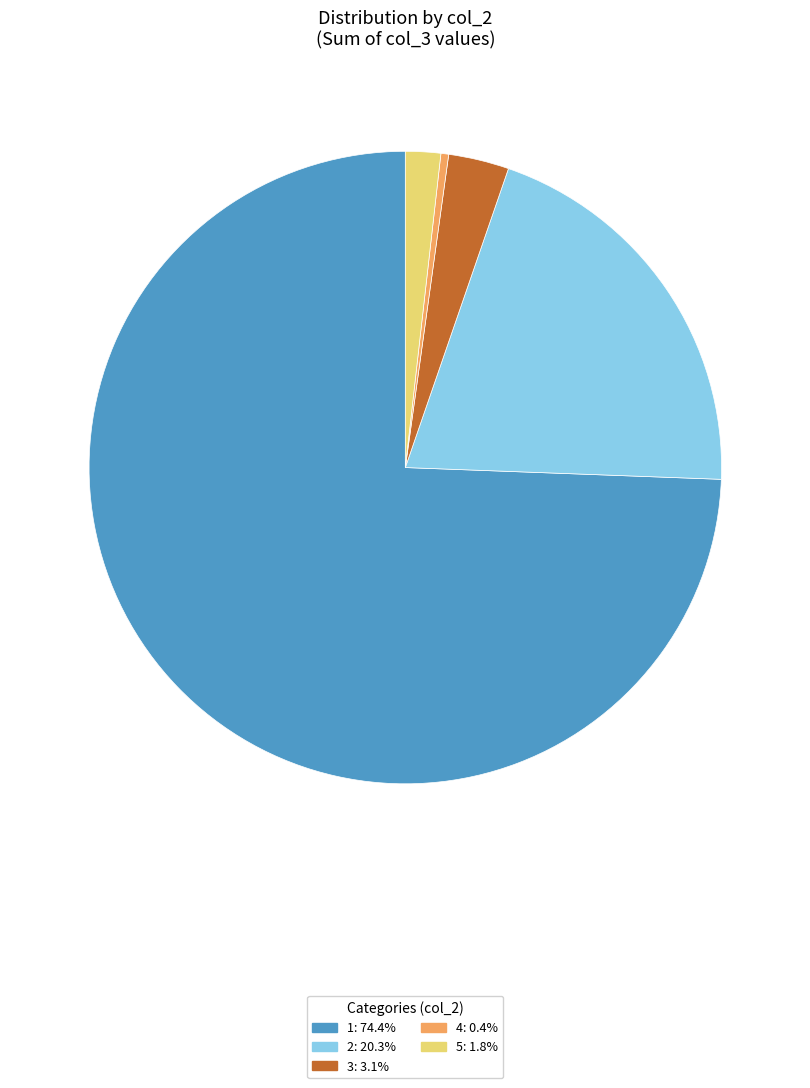

Is there any slice that represents more than half of the pie?

Yes